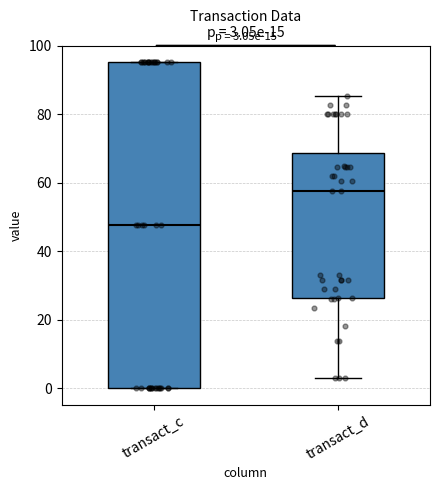

Which box is the tallest, from its lower edge to its upper edge?

transact_c